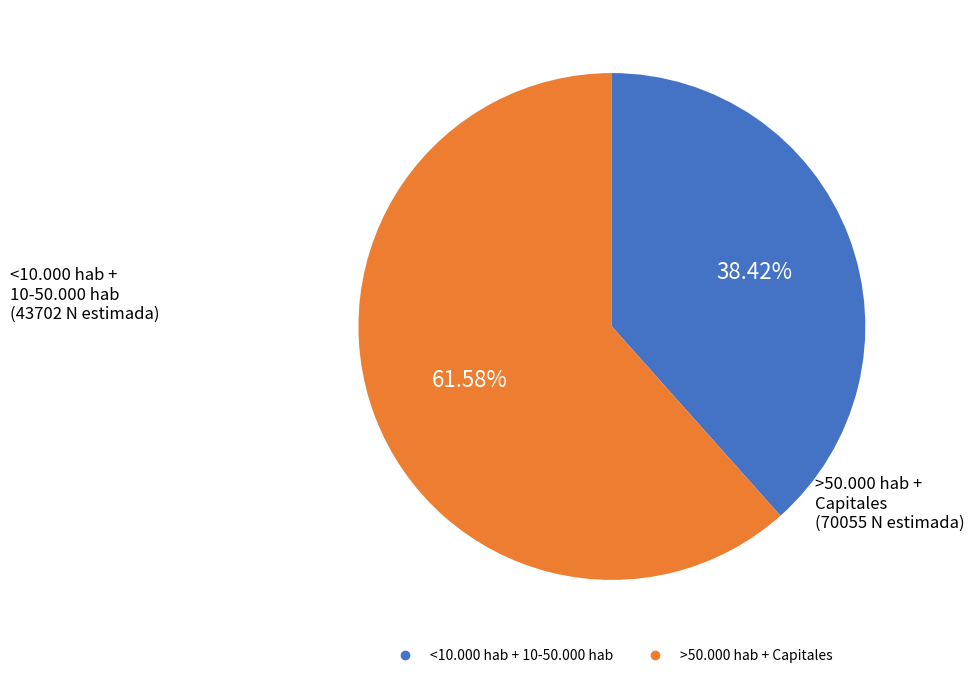

Does any single category account for the majority?

Yes